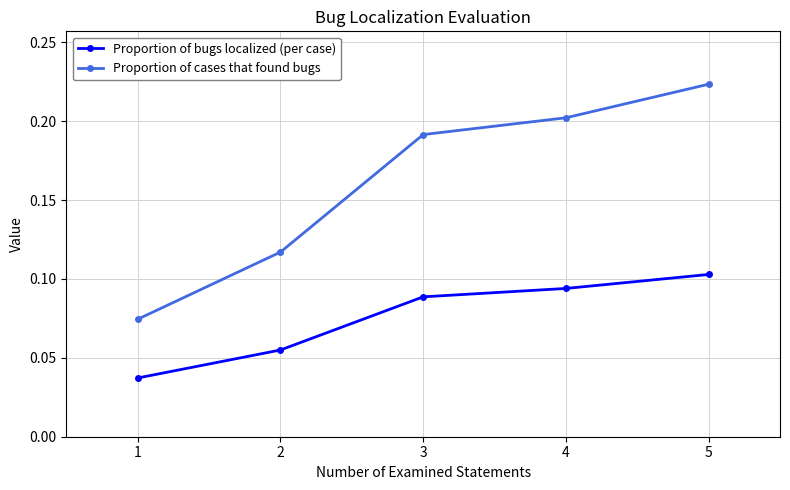

Does the chart display data point markers on the line(s)?

Yes